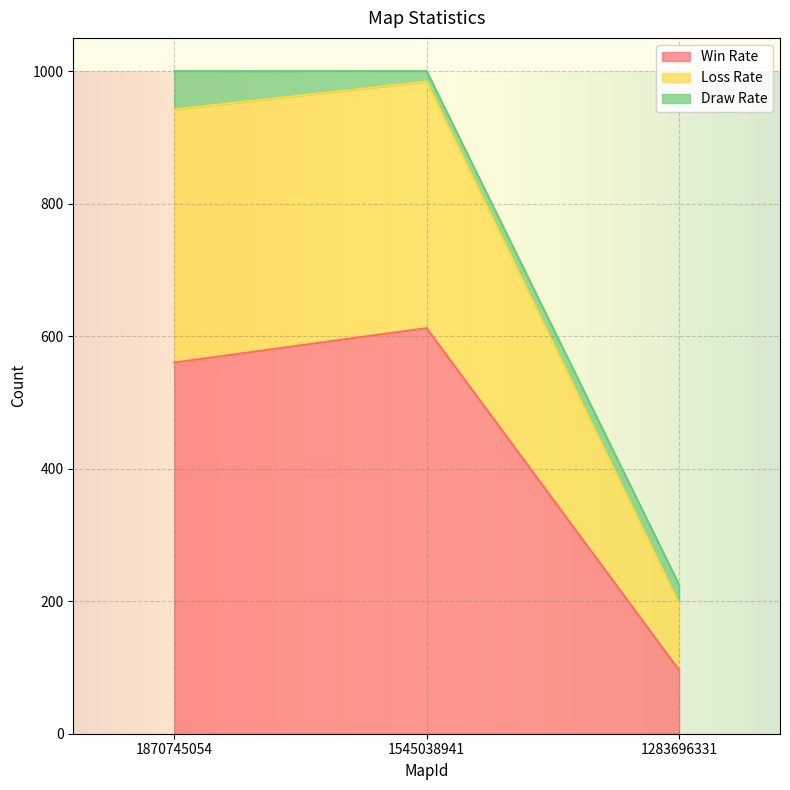

What is the maximum value shown in the chart?

1000